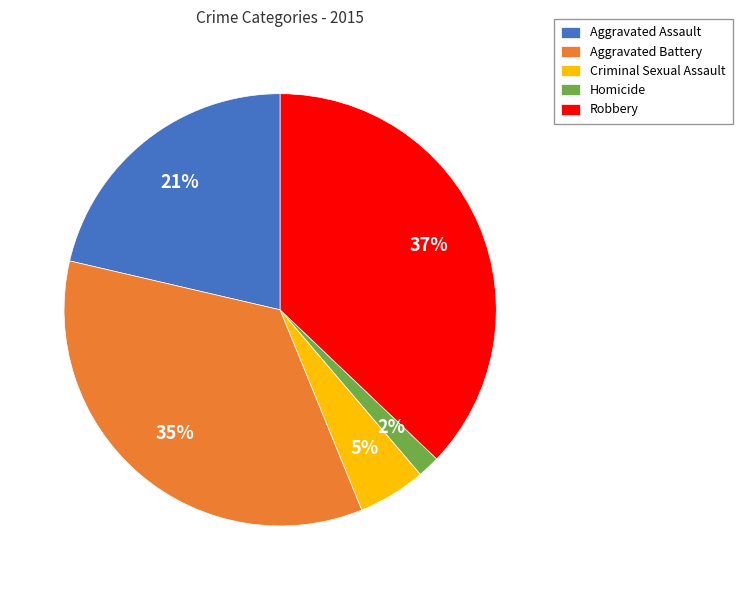

To the nearest percent, what is the difference between the Aggravated Battery and Criminal Sexual Assault slice percentages?

30%